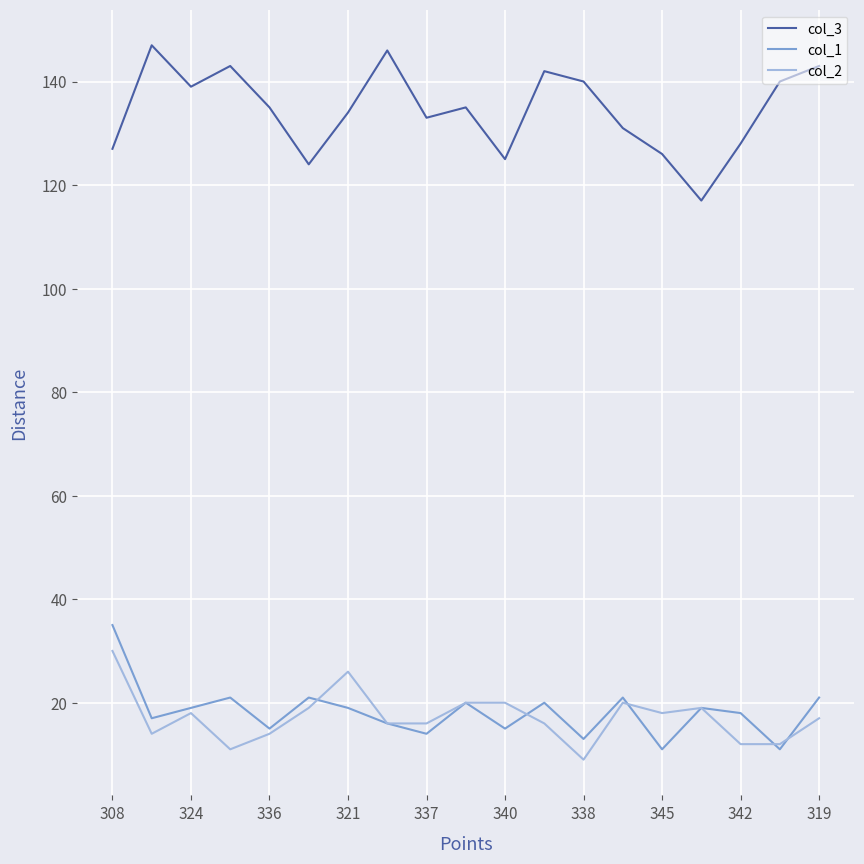

True or false: col_1 and col_3 cross at least once.

False